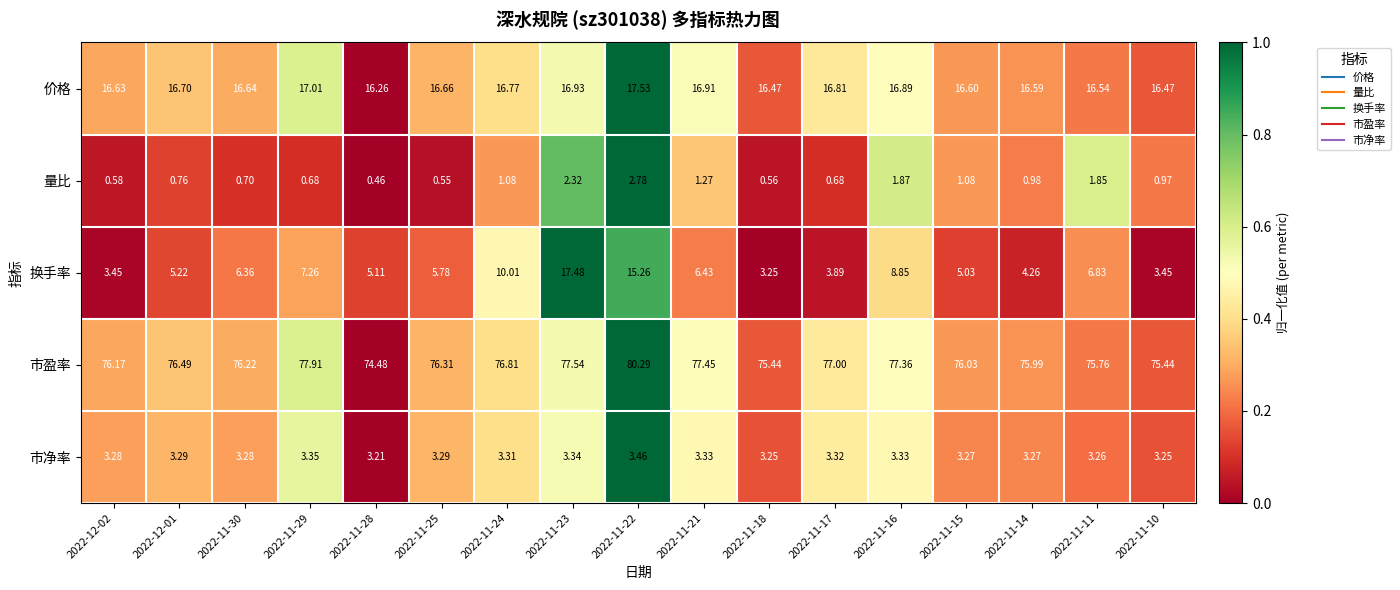

How many data points does each series have?

17